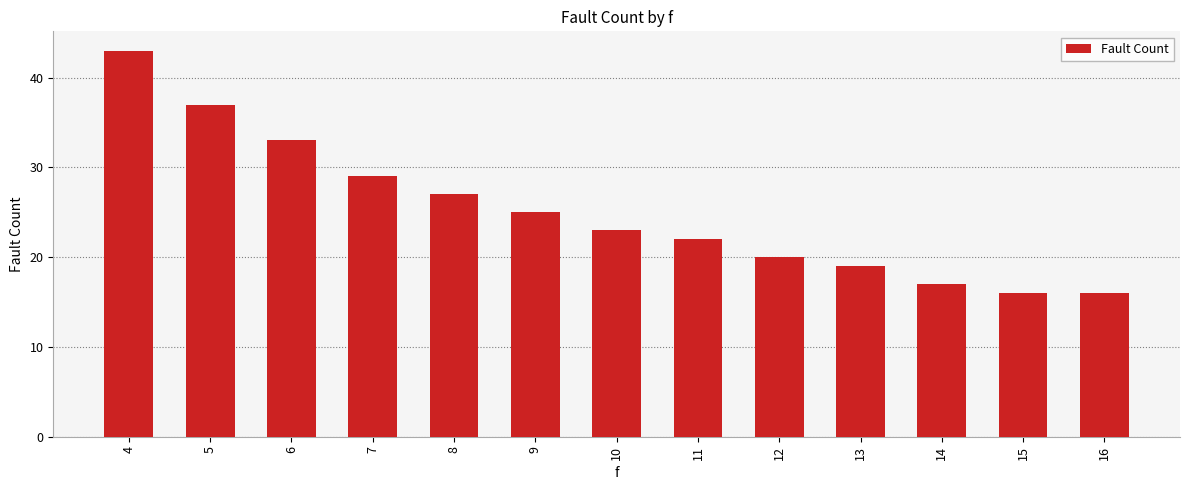

What is the sum of all values?

327